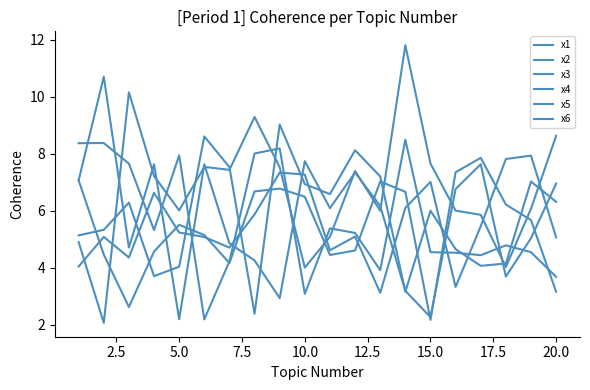

Is this an area chart (filled region under the line)?

No